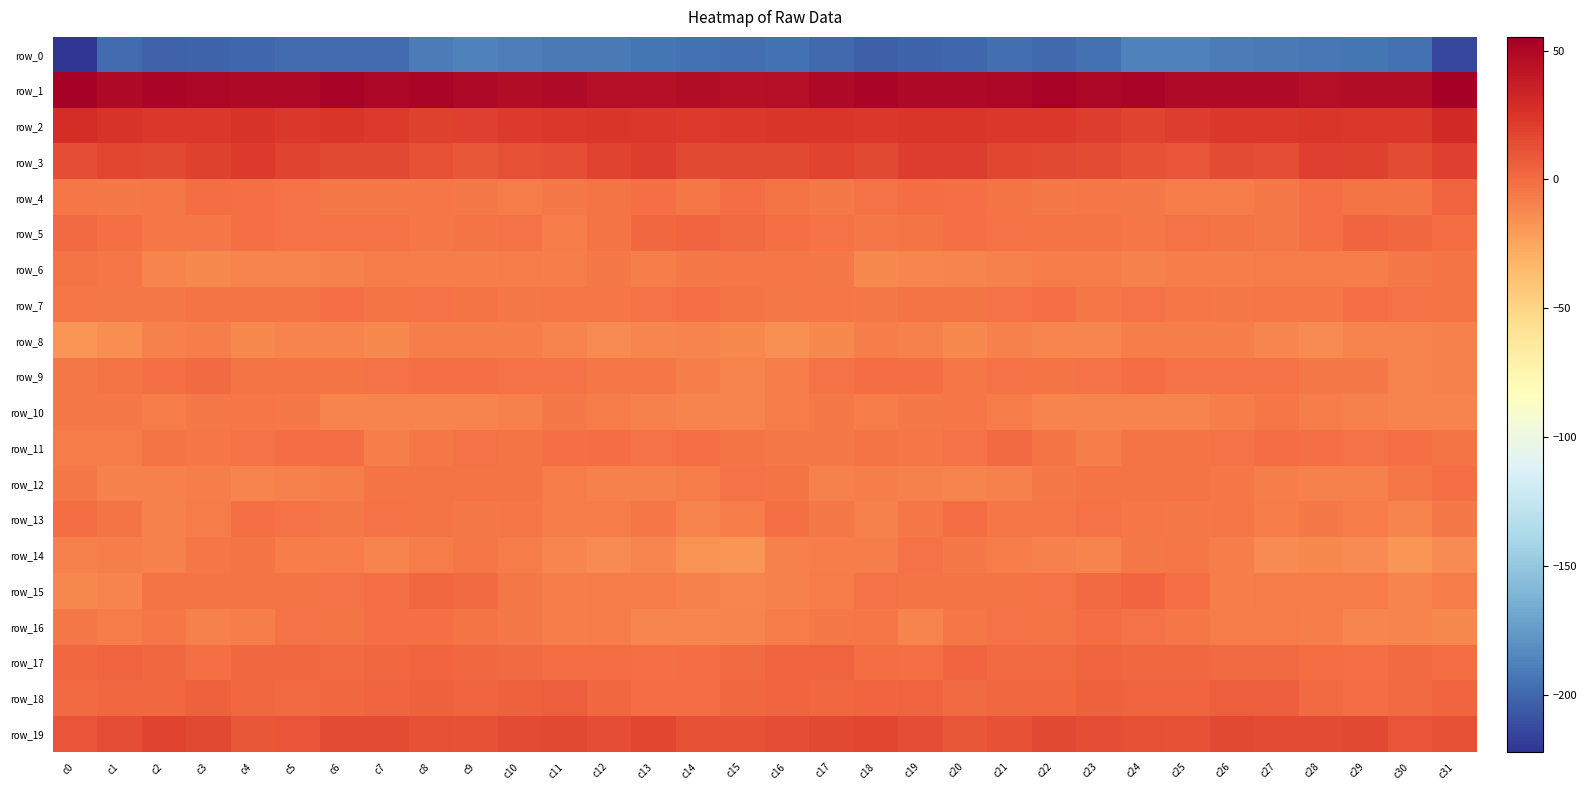

What is the highest value of the row_8 series?

-7.6